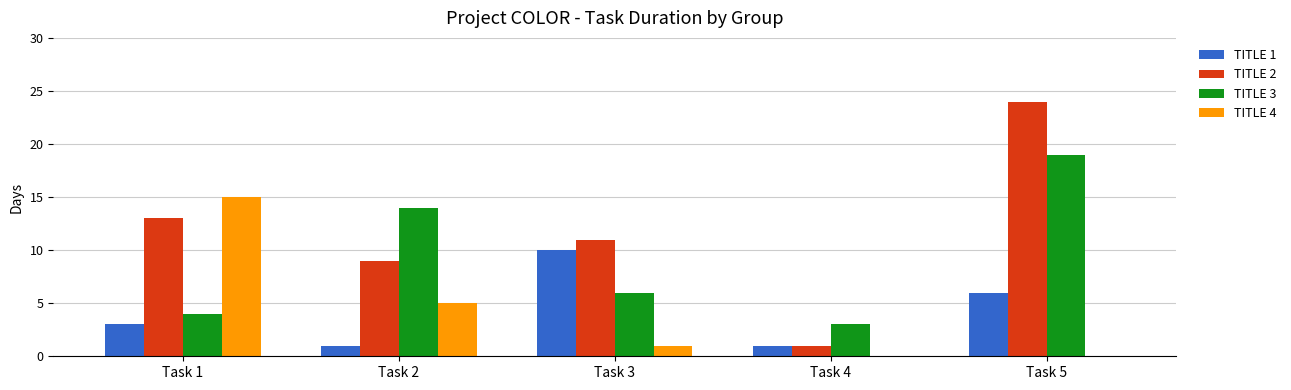

At which category does the chart reach its peak across all series?

Task 5